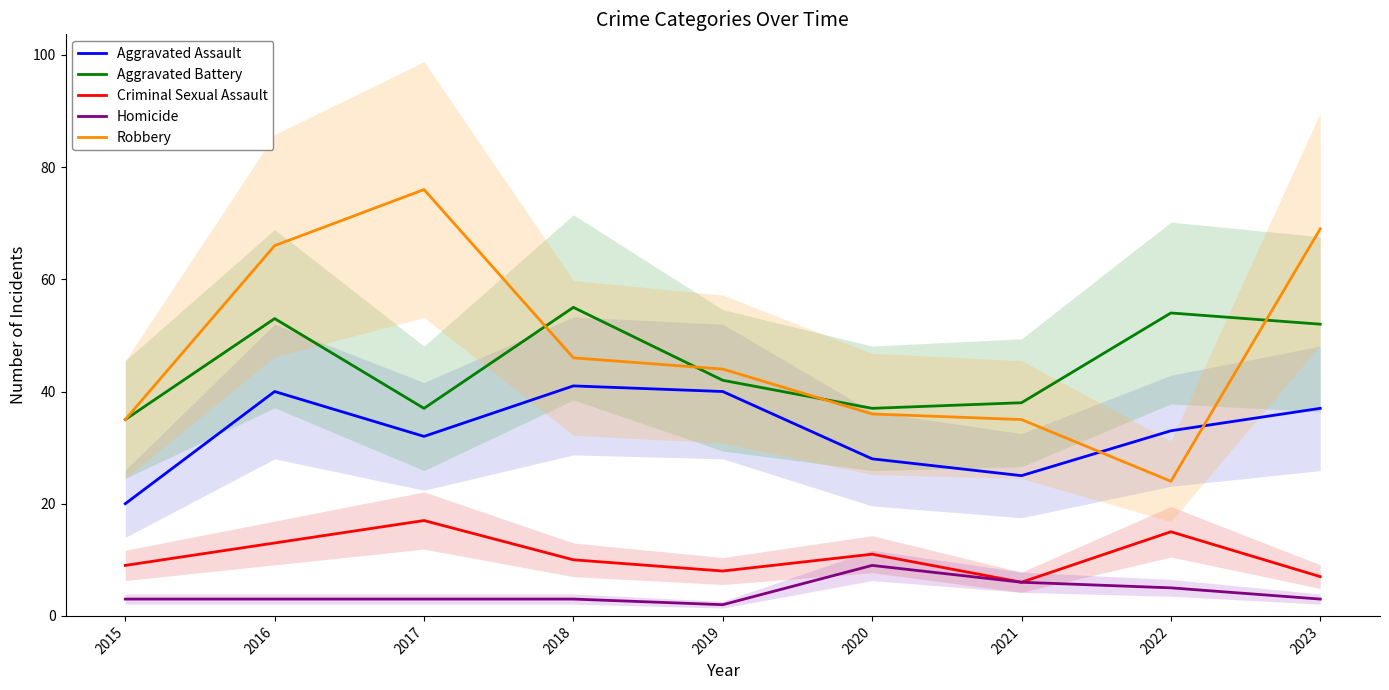

How many interior local valleys does the Robbery series have?

1